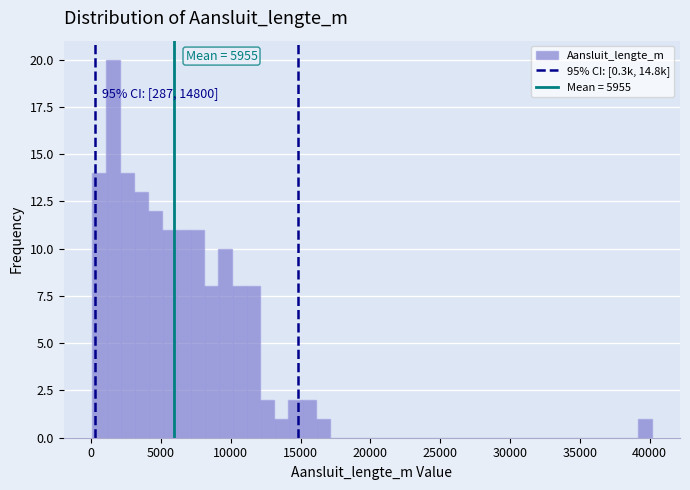

Read against the x-axis, roughly where is the centre of the tallest bar?

1500